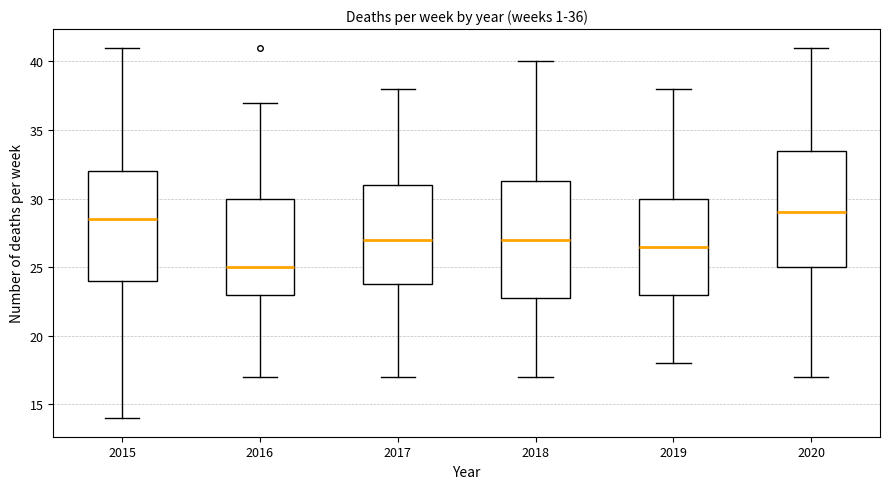

Which box has the lowest median line?

2016